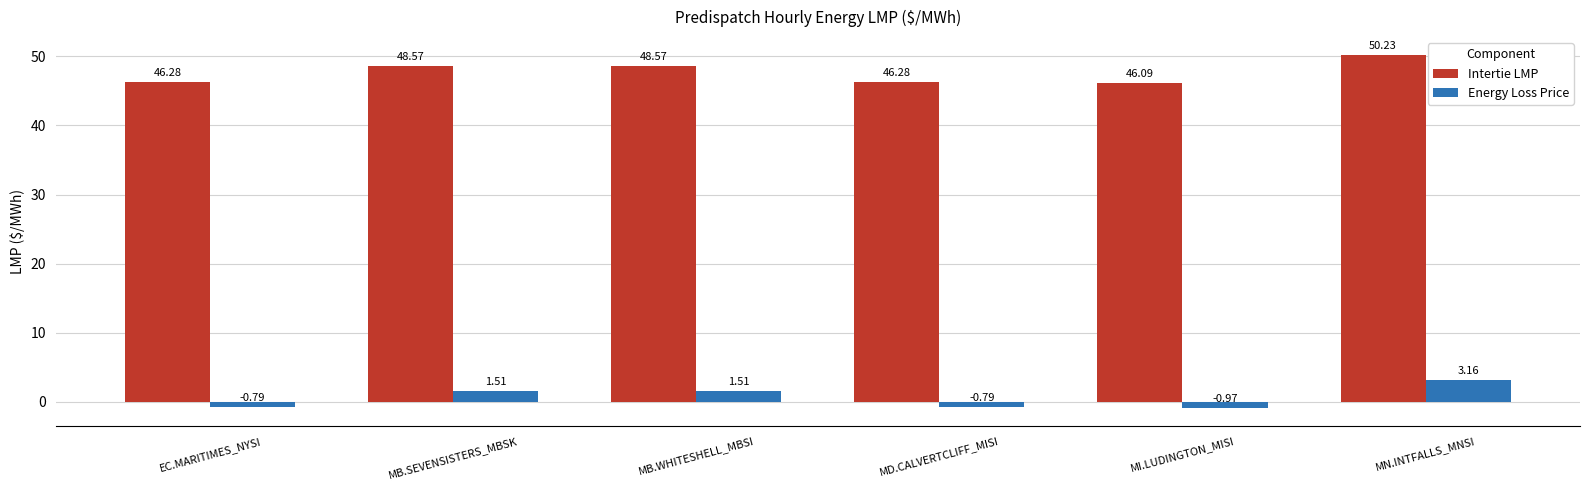

Which series has the largest range (max minus min)?

Intertie LMP